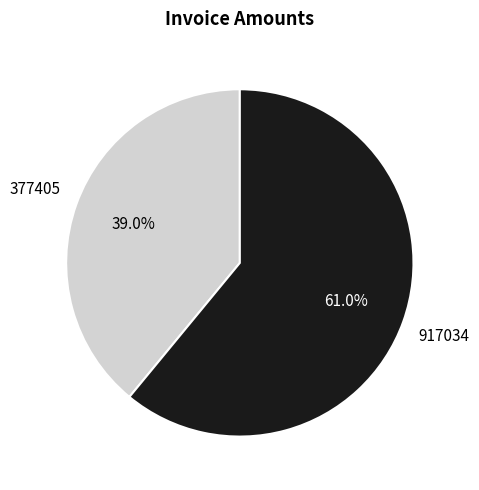

True or false: 377405 accounts for 39% of the total.

True